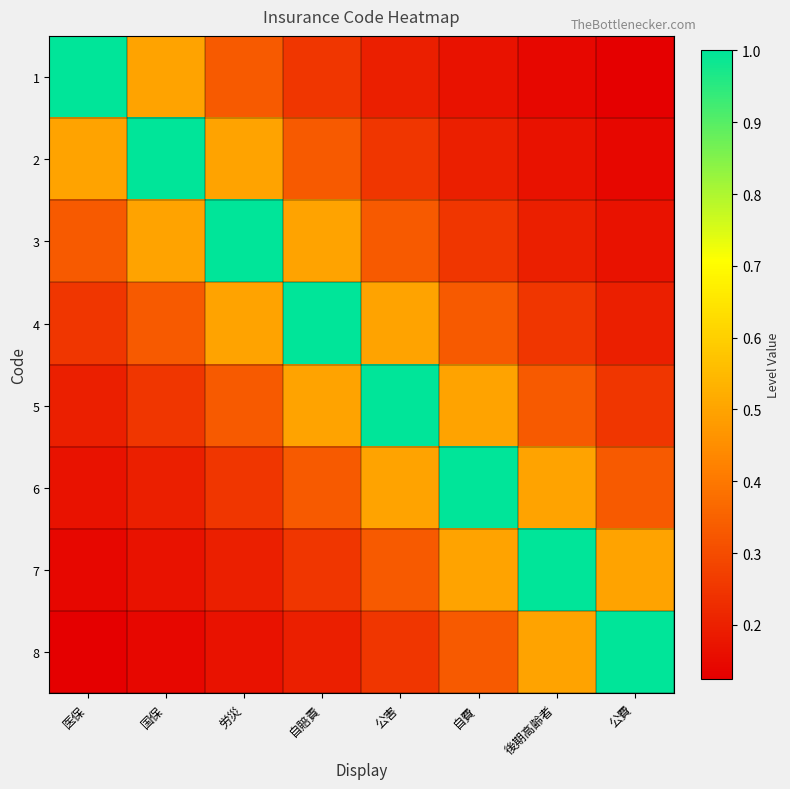

Reading right to left, transcribe all the data shown in this chart.

1: 公費=0.1	後期高齢者=0.1	自費=0.2	公害=0.2	自賠責=0.2	労災=0.3	国保=0.5	医保=1.0
2: 公費=0.1	後期高齢者=0.2	自費=0.2	公害=0.2	自賠責=0.3	労災=0.5	国保=1.0	医保=0.5
3: 公費=0.2	後期高齢者=0.2	自費=0.2	公害=0.3	自賠責=0.5	労災=1.0	国保=0.5	医保=0.3
4: 公費=0.2	後期高齢者=0.2	自費=0.3	公害=0.5	自賠責=1.0	労災=0.5	国保=0.3	医保=0.2
5: 公費=0.2	後期高齢者=0.3	自費=0.5	公害=1.0	自賠責=0.5	労災=0.3	国保=0.2	医保=0.2
6: 公費=0.3	後期高齢者=0.5	自費=1.0	公害=0.5	自賠責=0.3	労災=0.2	国保=0.2	医保=0.2
7: 公費=0.5	後期高齢者=1.0	自費=0.5	公害=0.3	自賠責=0.2	労災=0.2	国保=0.2	医保=0.1
8: 公費=1.0	後期高齢者=0.5	自費=0.3	公害=0.2	自賠責=0.2	労災=0.2	国保=0.1	医保=0.1